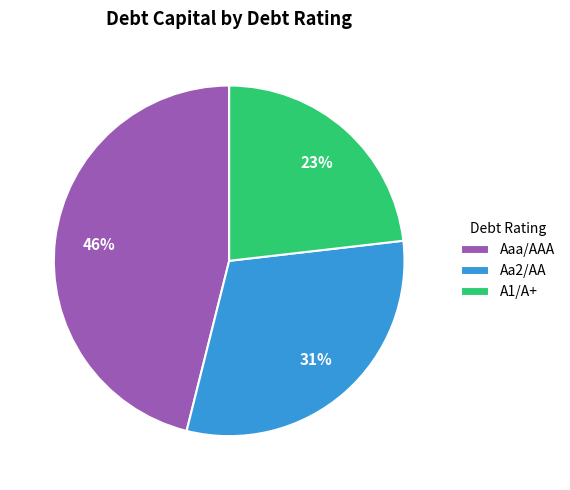

True or false: A1/A+ accounts for 66% of the total.

False